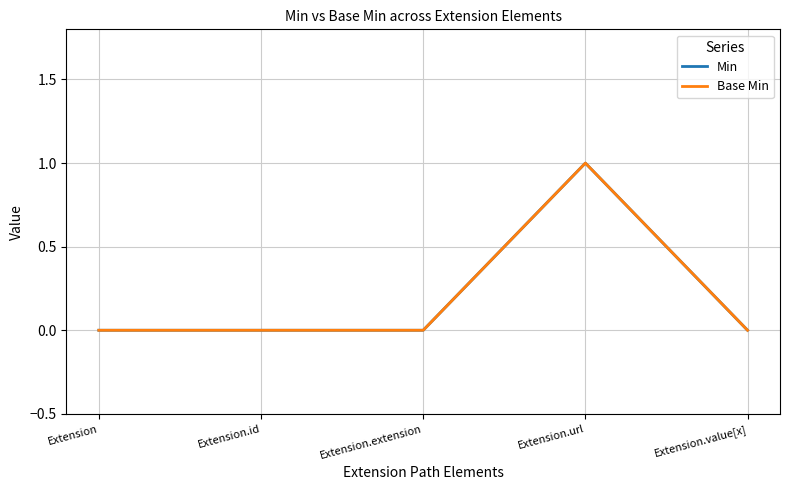

List the labels in order of Min value, largest first.

Extension.url, Extension, Extension.id, Extension.extension, Extension.value[x]